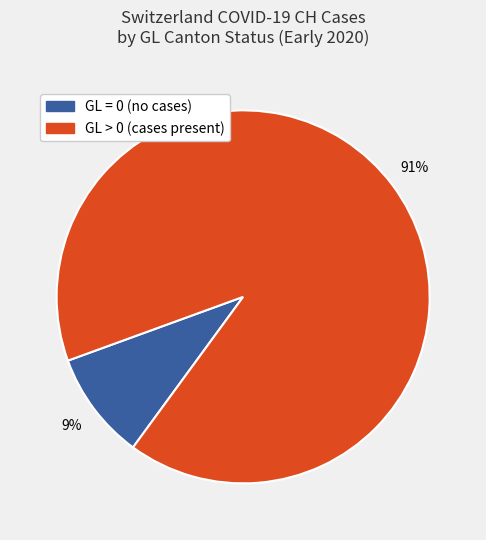

Does any single category account for the majority?

Yes